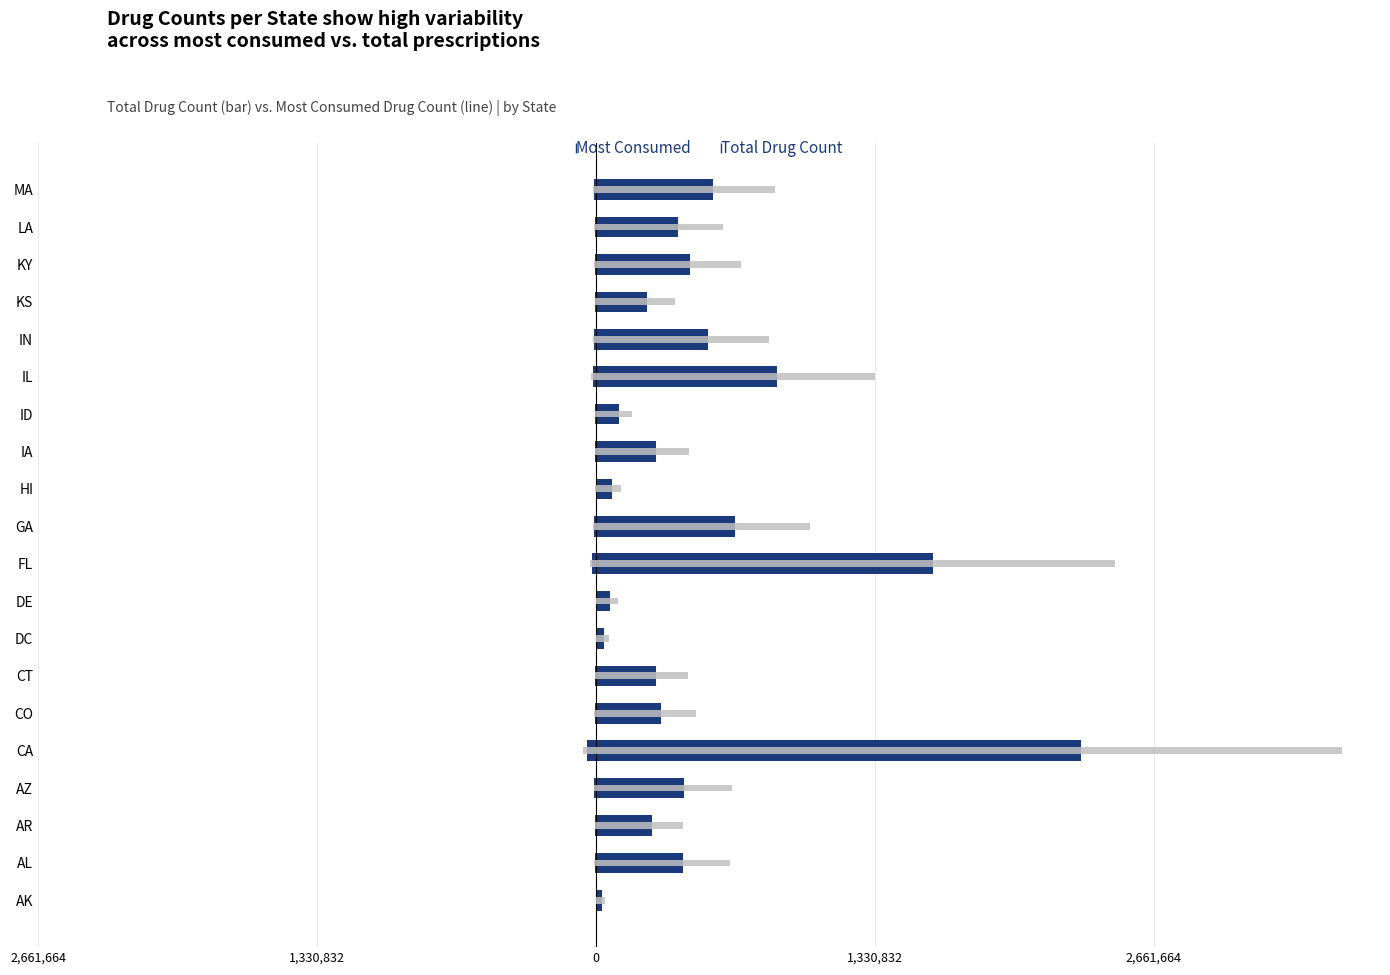

Reading left to right, extract all data points from this chart.

Most Consumed: -678.0	-5879.0	-3882.0	-6950.0	-40167.0	-5979.0	-3462.0	-864.0	-843.0	-17115.0	-9856.0	-1085.0	-3861.0	-2312.0	-14241.0	-8721.0	-3912.0	-5563.0	-5880.0	-8158.0
Total Drug Count: 28789.0	416414.0	270034.0	422552.0	2314491.0	310071.0	285153.0	40964.0	68643.0	1611230.0	665123.0	79295.0	287799.0	112680.0	866555.0	536177.0	245809.0	451198.0	394524.0	557193.0
Most Consumed (ref): -1043.1	-9044.6	-5972.3	-10692.3	-61795.4	-9198.5	-5326.2	-1329.2	-1296.9	-26330.8	-15163.1	-1669.2	-5940.0	-3556.9	-21909.2	-13416.9	-6018.5	-8558.5	-9046.2	-12550.8
Total Drug Count (ref): 44290.8	640636.9	415436.9	650080.0	3560755.4	477032.3	438696.9	63021.5	105604.6	2478815.4	1023266.2	121992.3	442767.7	173353.8	1333161.5	824887.7	378167.7	694150.8	606960.0	857220.0